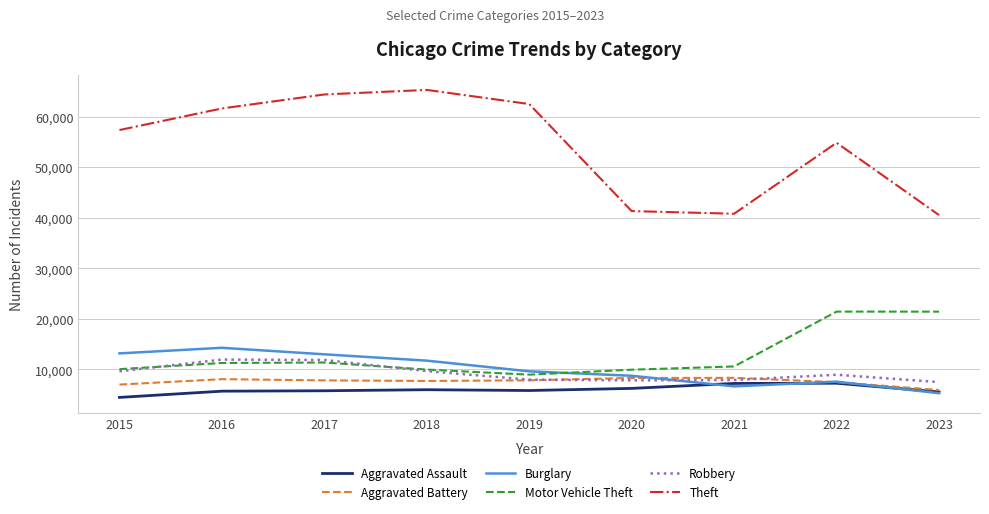

Which series changed the most between 2022 and 2023?

Theft